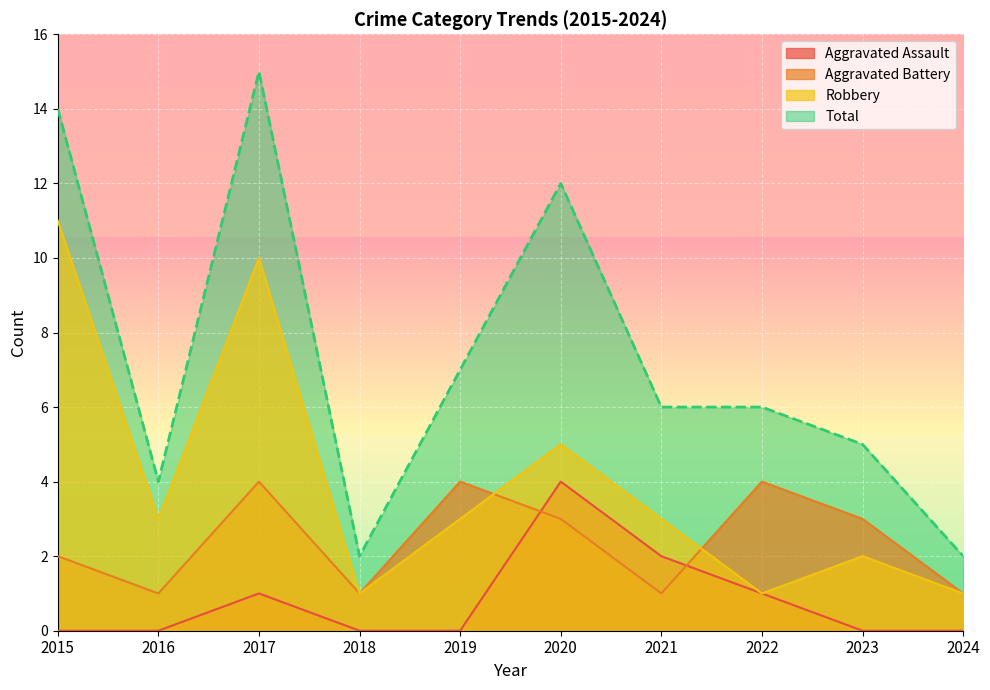

What is the total value across all series at 2023?

10